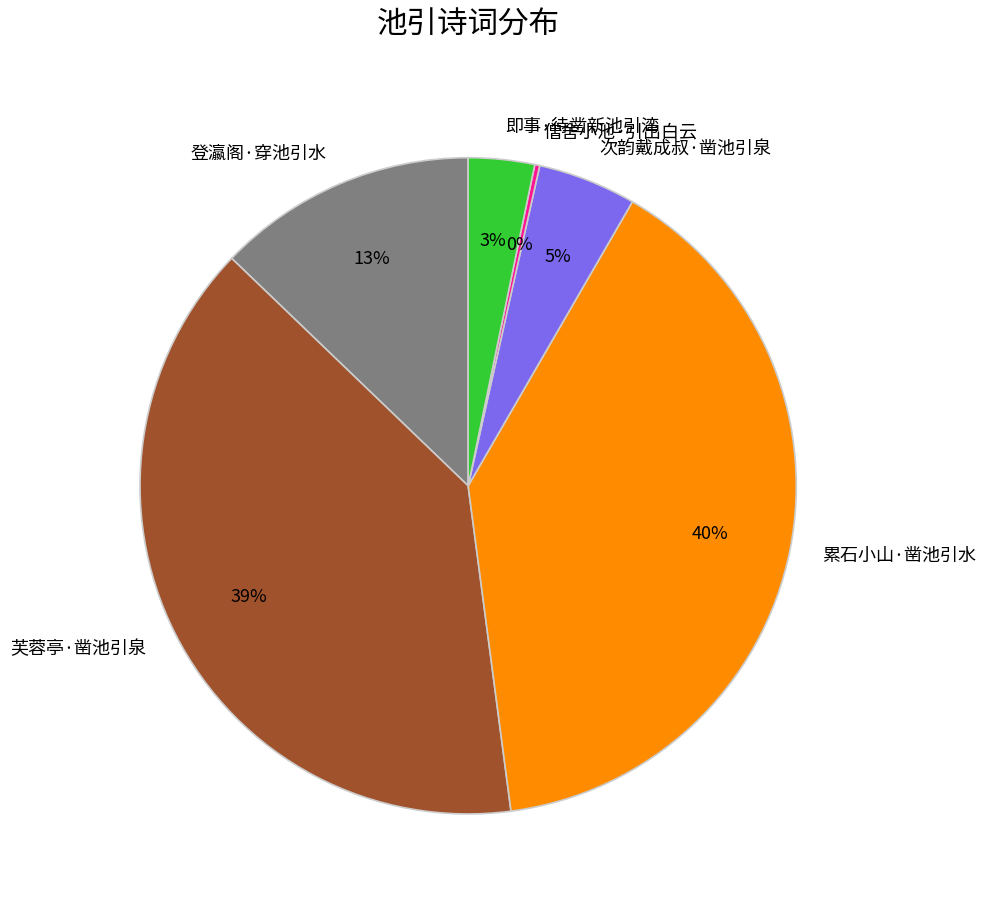

Does any single category account for the majority?

No